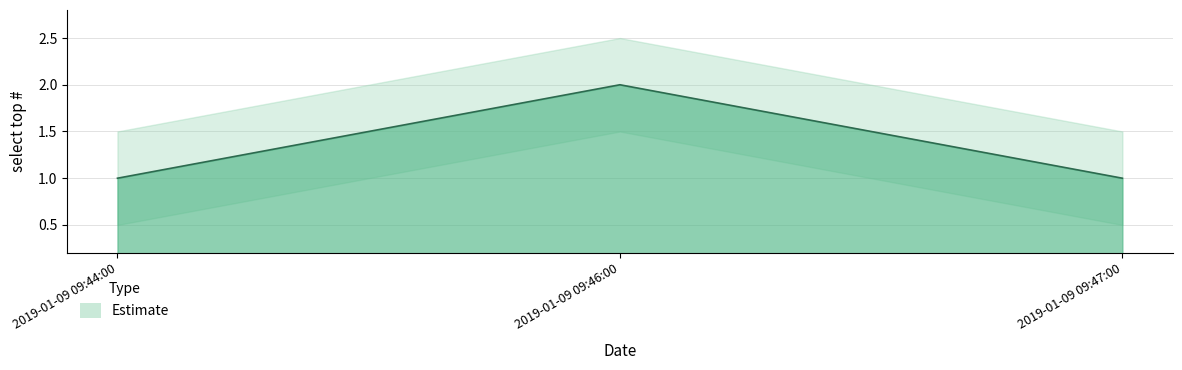

The chart shows a value of 3 at 2019-01-09 09:46:00. True or false?

False